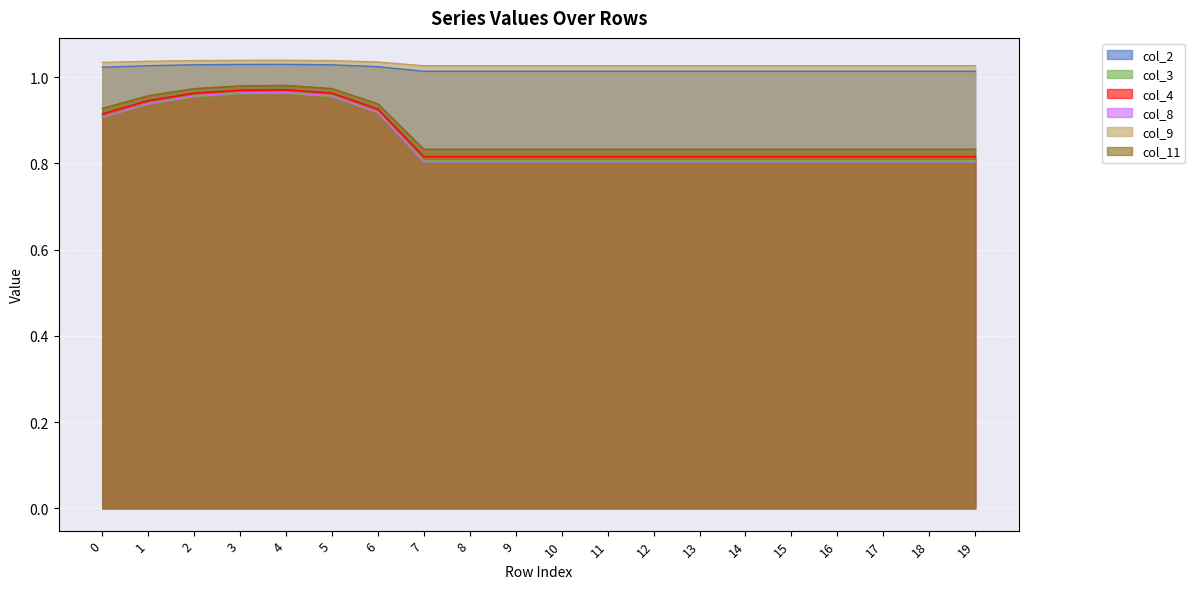

At which label is col_8 closest to 0?

7